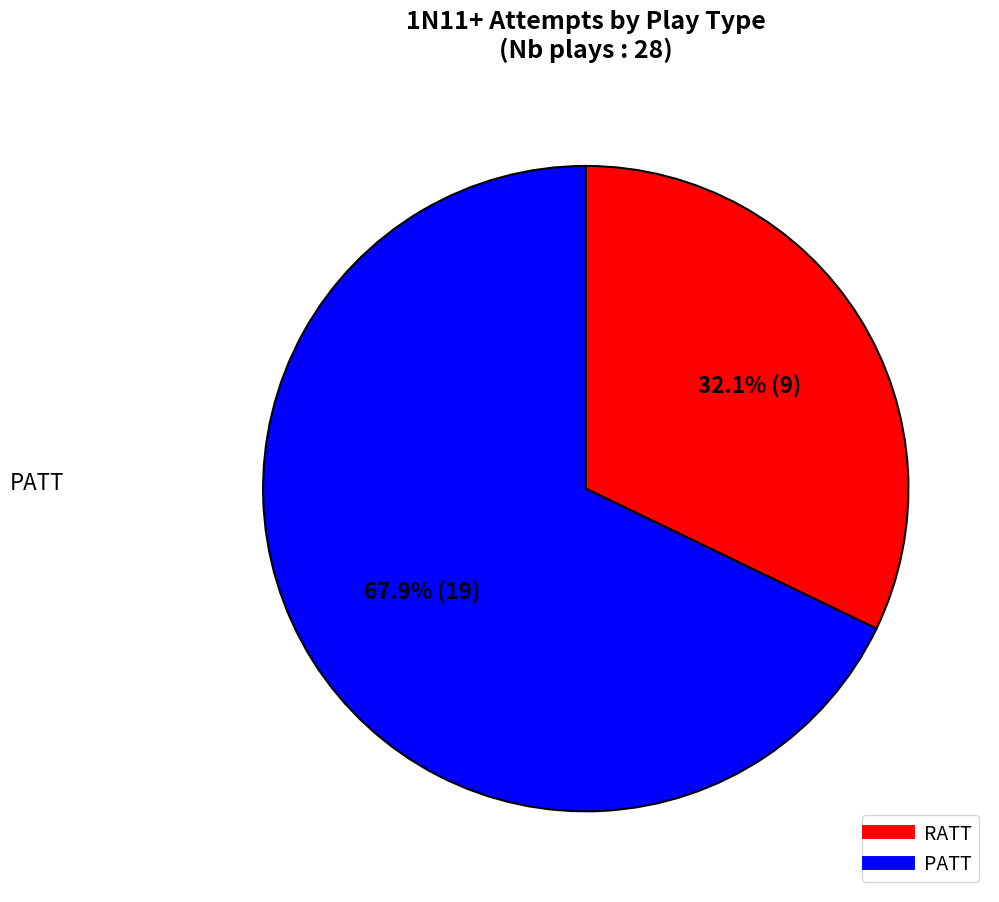

To the nearest percent, what is the combined percentage of PATT and RATT?

100%